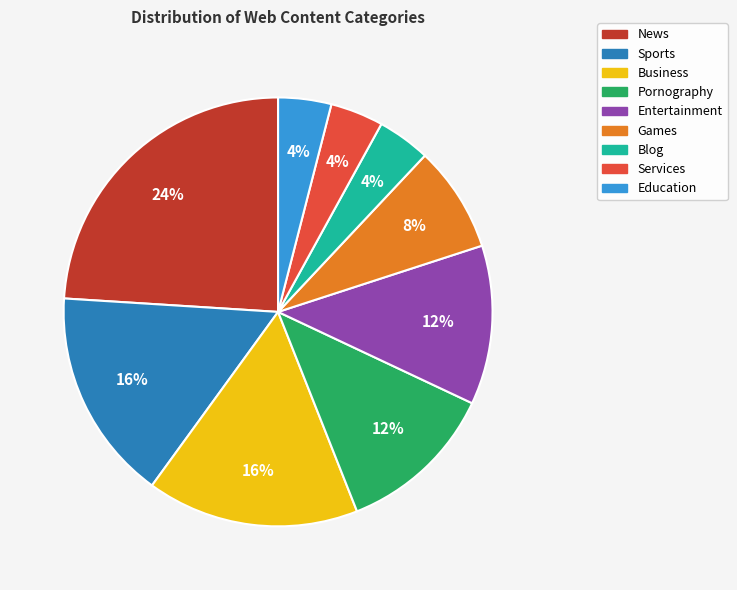

To the nearest percent, what percentage of the pie is Business?

16%